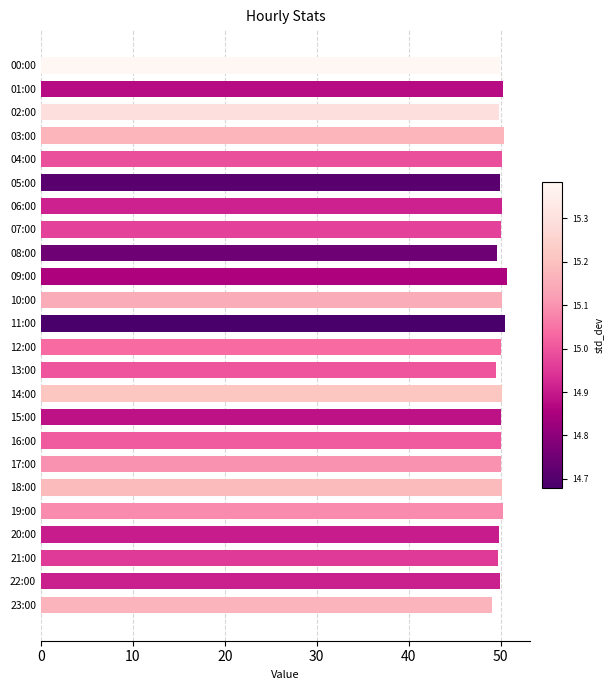

The chart shows a value of 86.0 at 08:00. True or false?

False